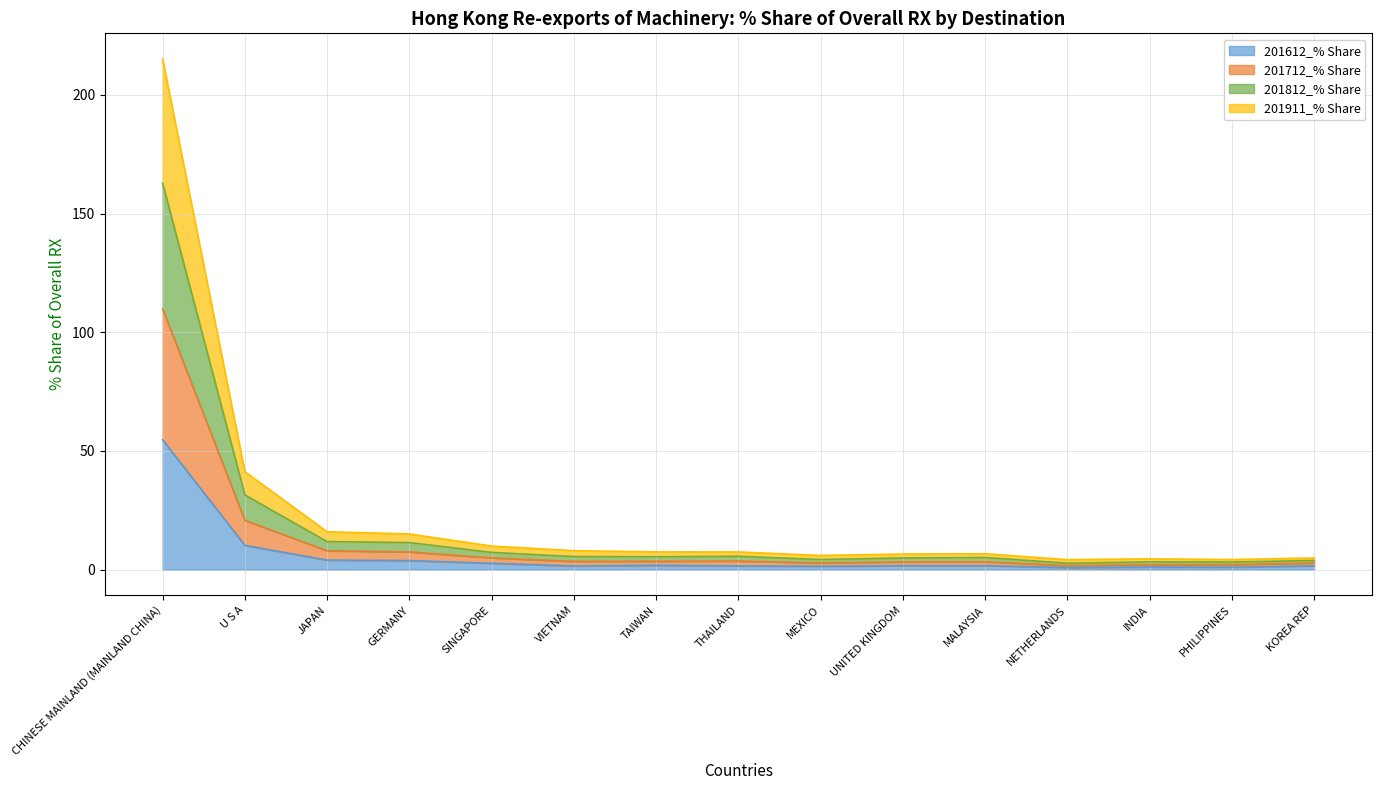

True or false: 201712_% Share and 201812_% Share intersect in this chart.

False